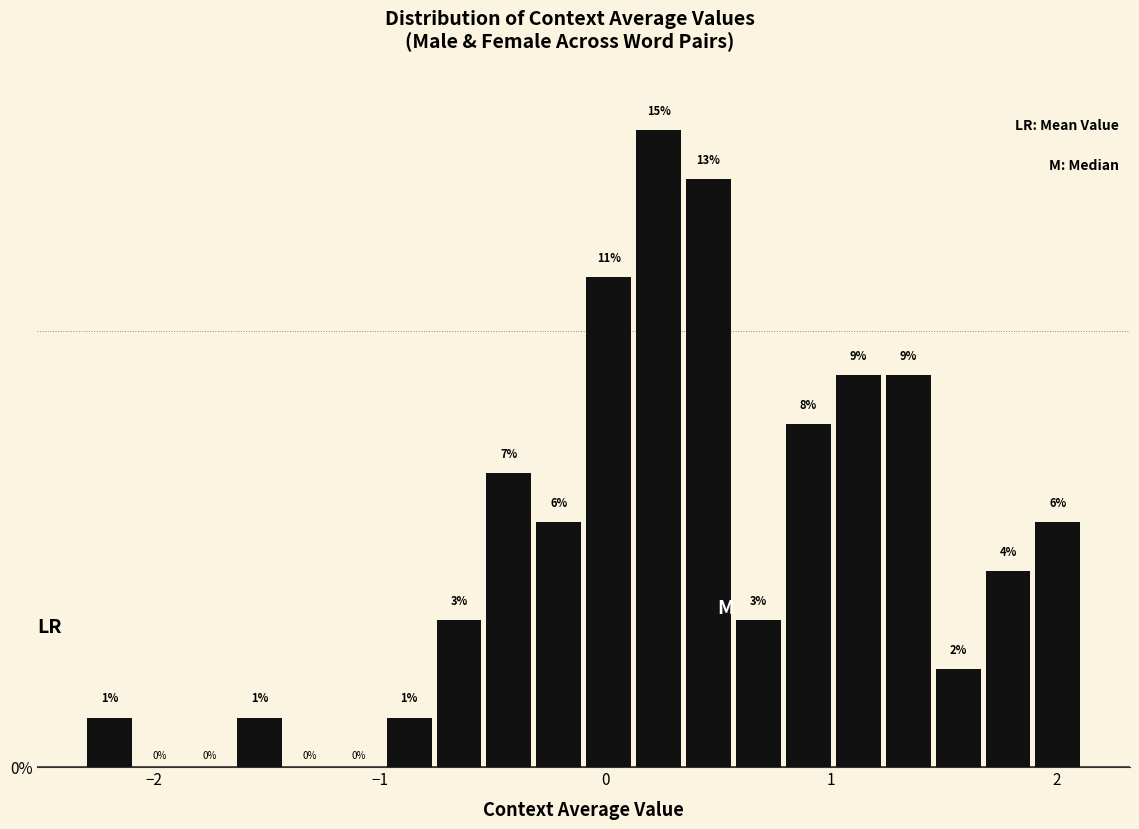

Around what value on the x-axis is the tallest bar? Give the approximate position of its centre, as read against the axis.

0.2